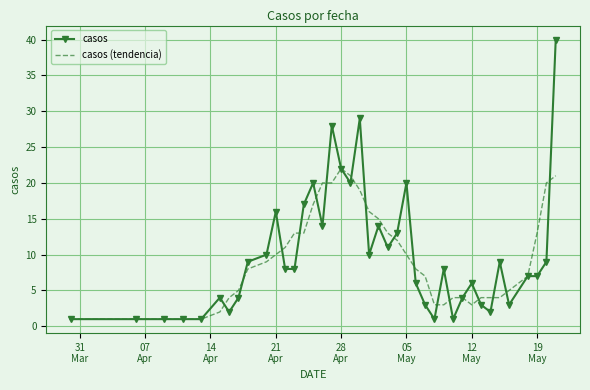

What is the maximum value for casos (tendencia)?

22